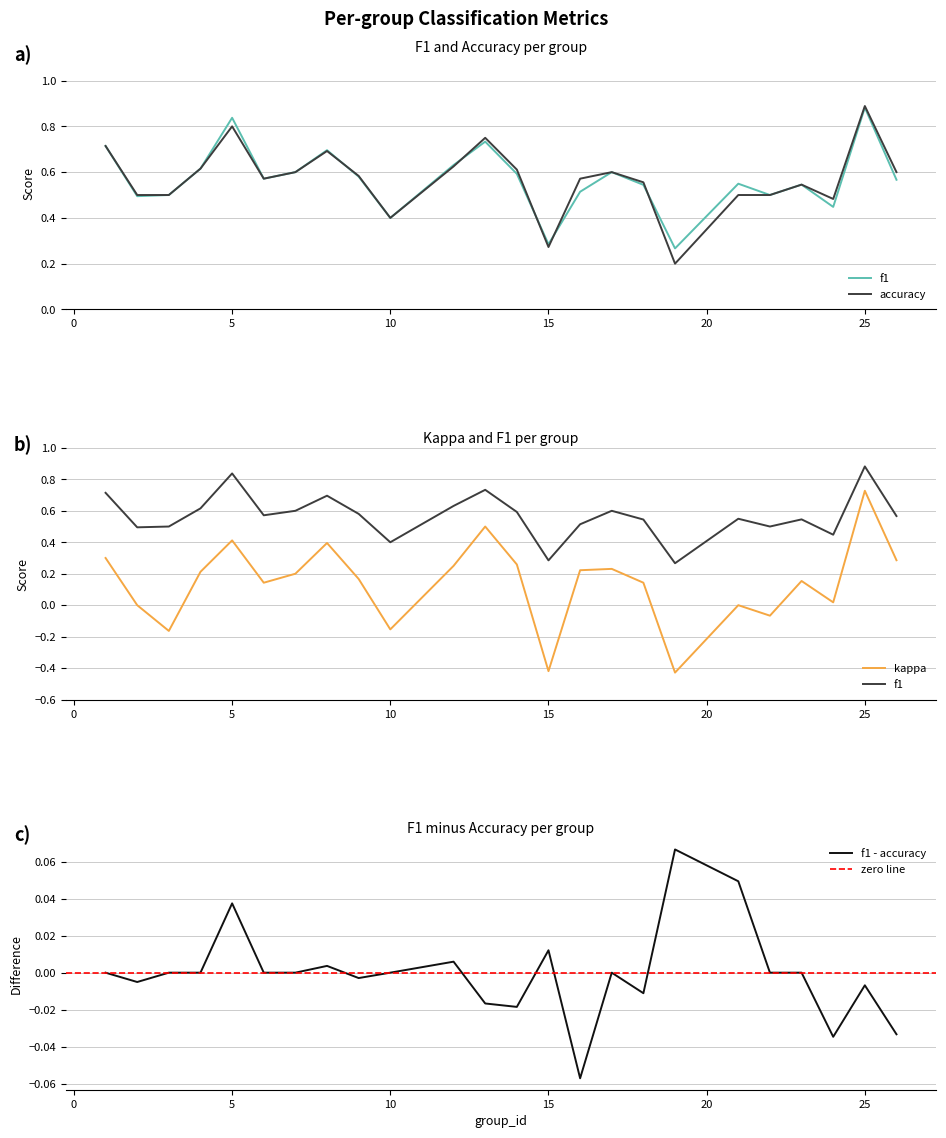

Where do f1 and accuracy first cross each other?

8 and 9